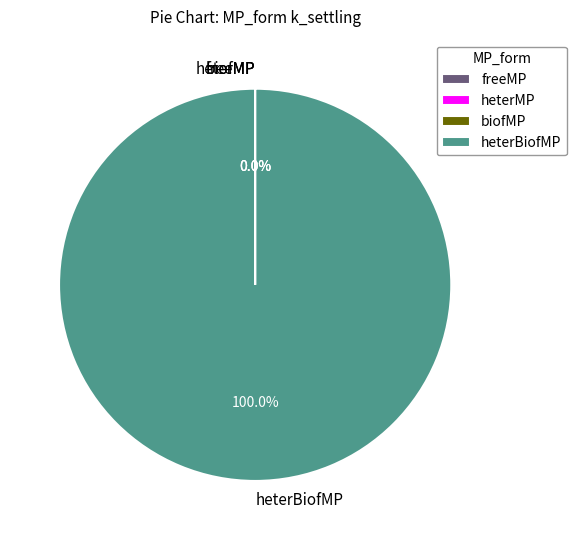

How many slices are in this pie chart?

4